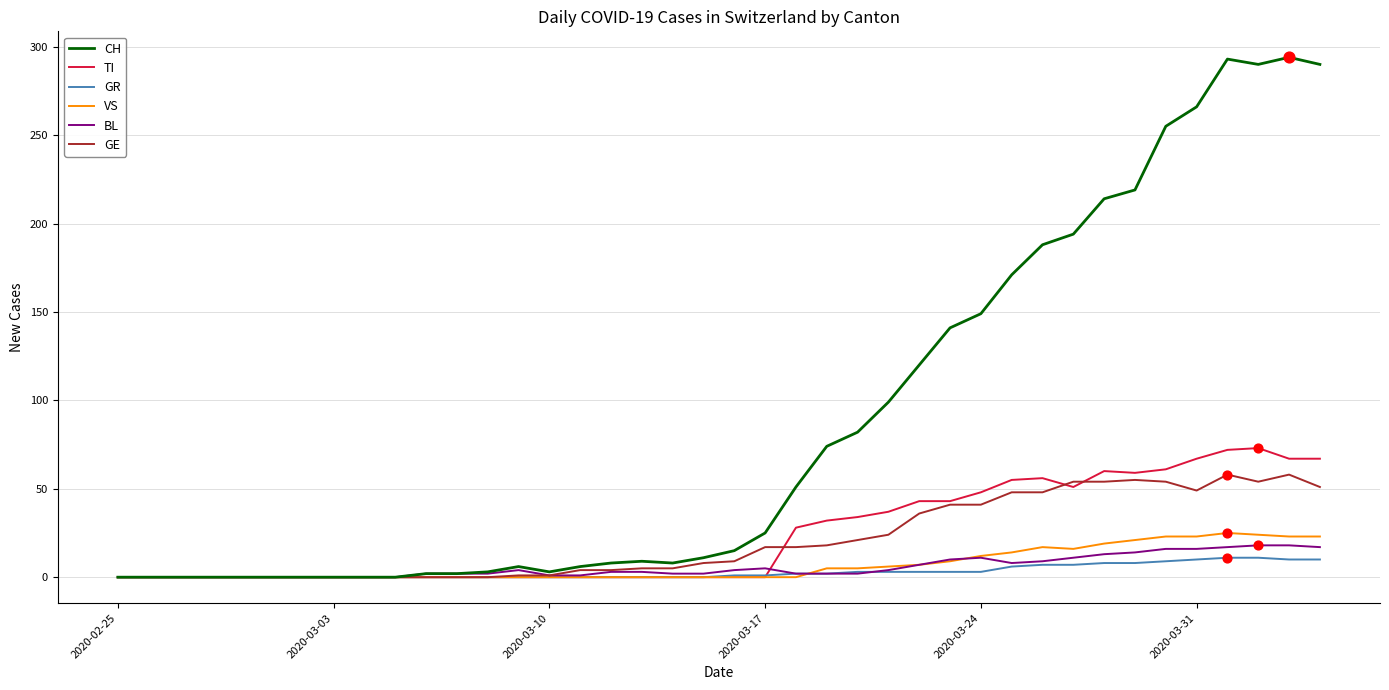

Which series has the largest total across all categories?

CH